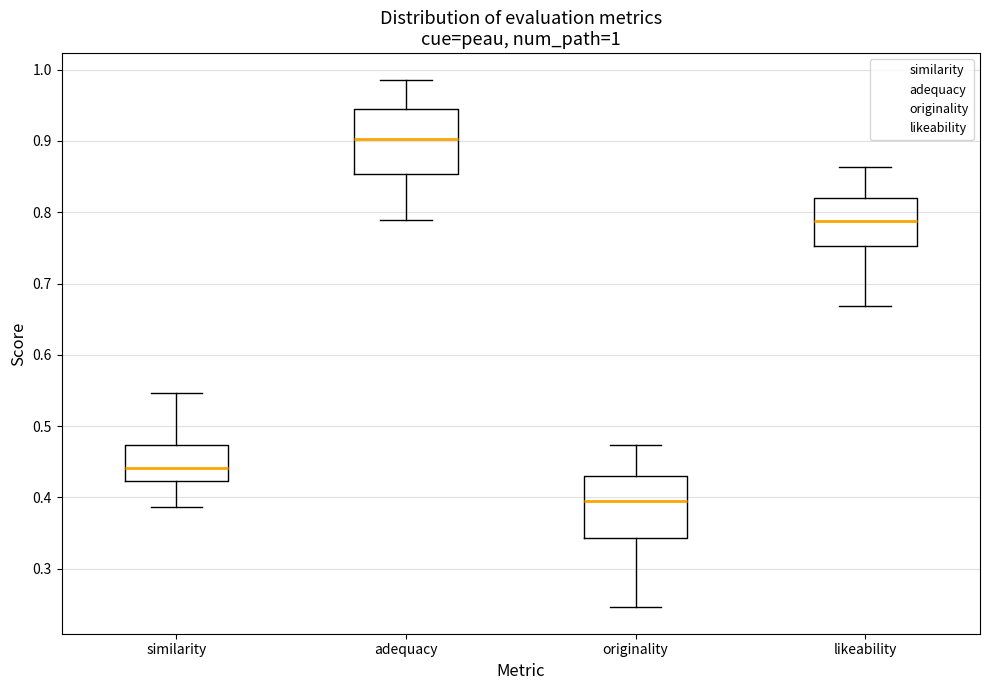

Which box has the lowest median line?

originality